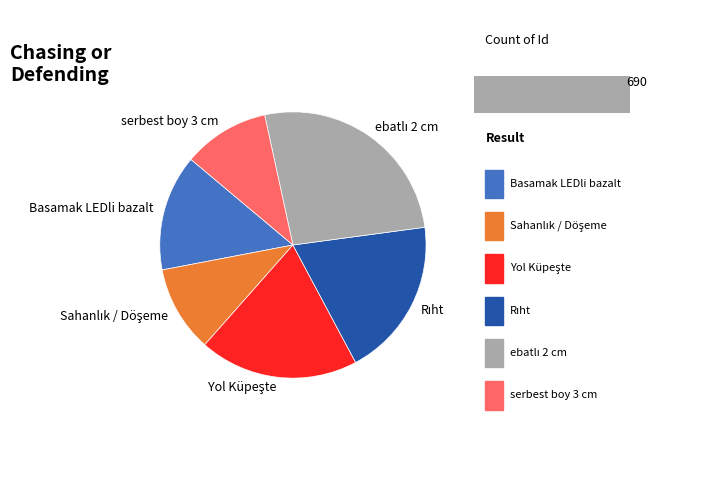

Which has a higher value, ebatlı 2 cm or Rıht?

ebatlı 2 cm